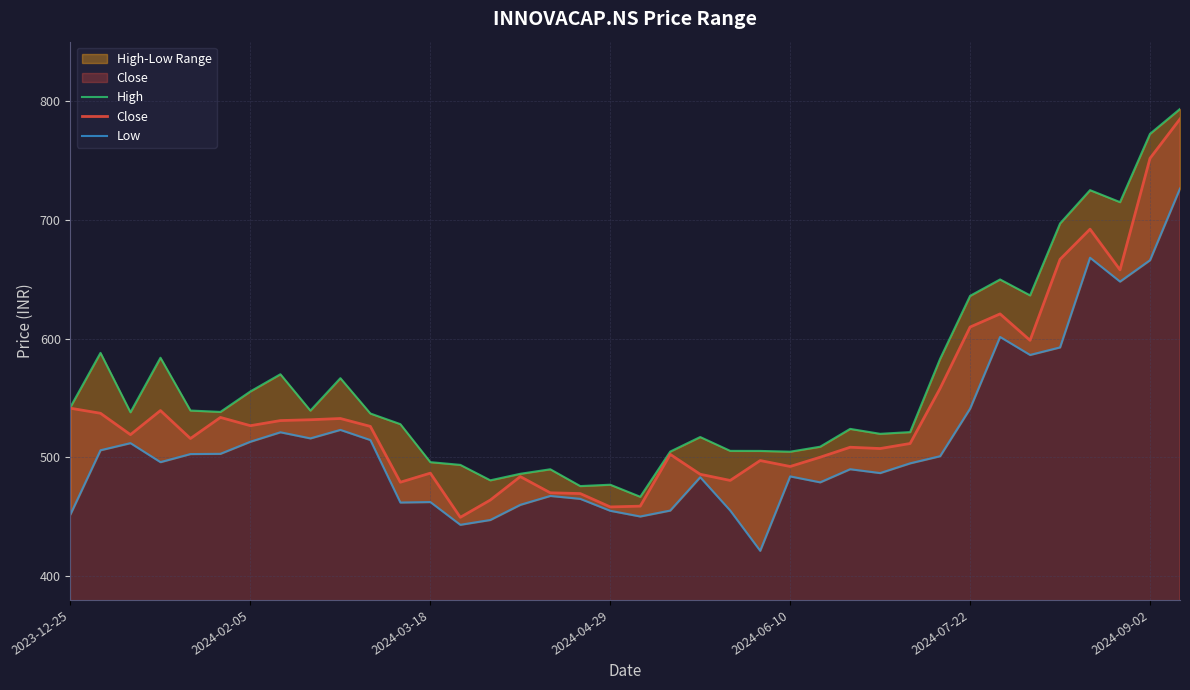

True or false: Close and High cross at least once.

False